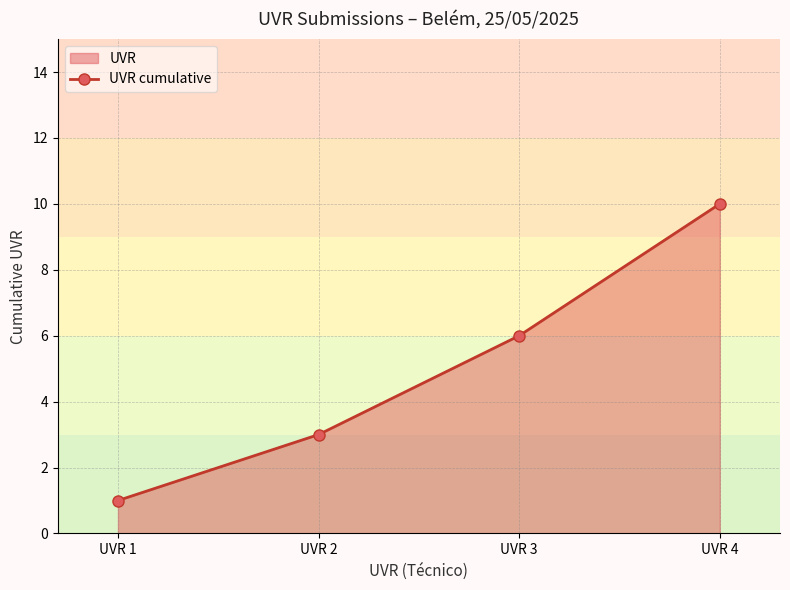

What is the difference between the maximum and minimum values?

9